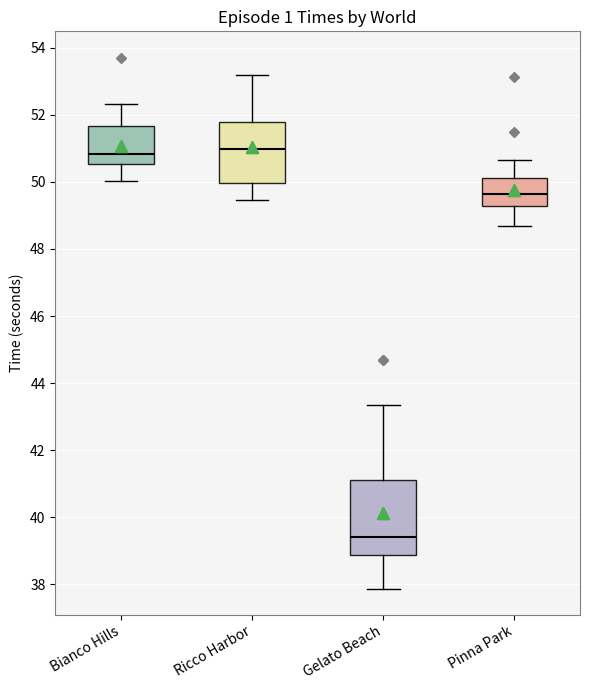

Where does the upper whisker of the box for Bianco Hills end on the y-axis? The values are not printed on the chart, so give them approximately, as read against the axis.

52.4